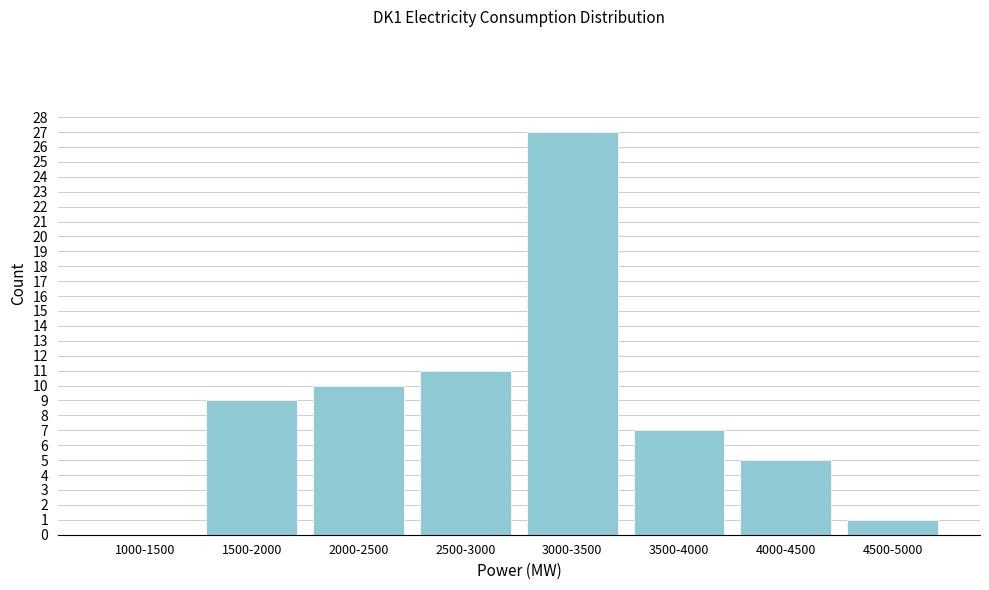

What is the change in value from 4000-4500 to 4500-5000?

-4